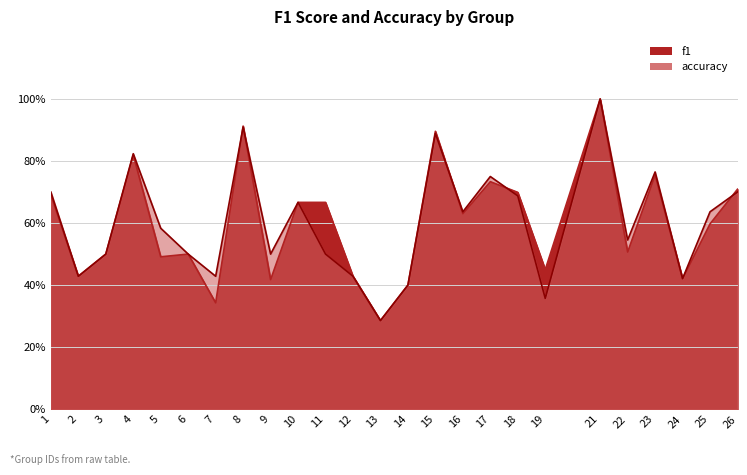

At how many categories does at least one series exceed 0?

25